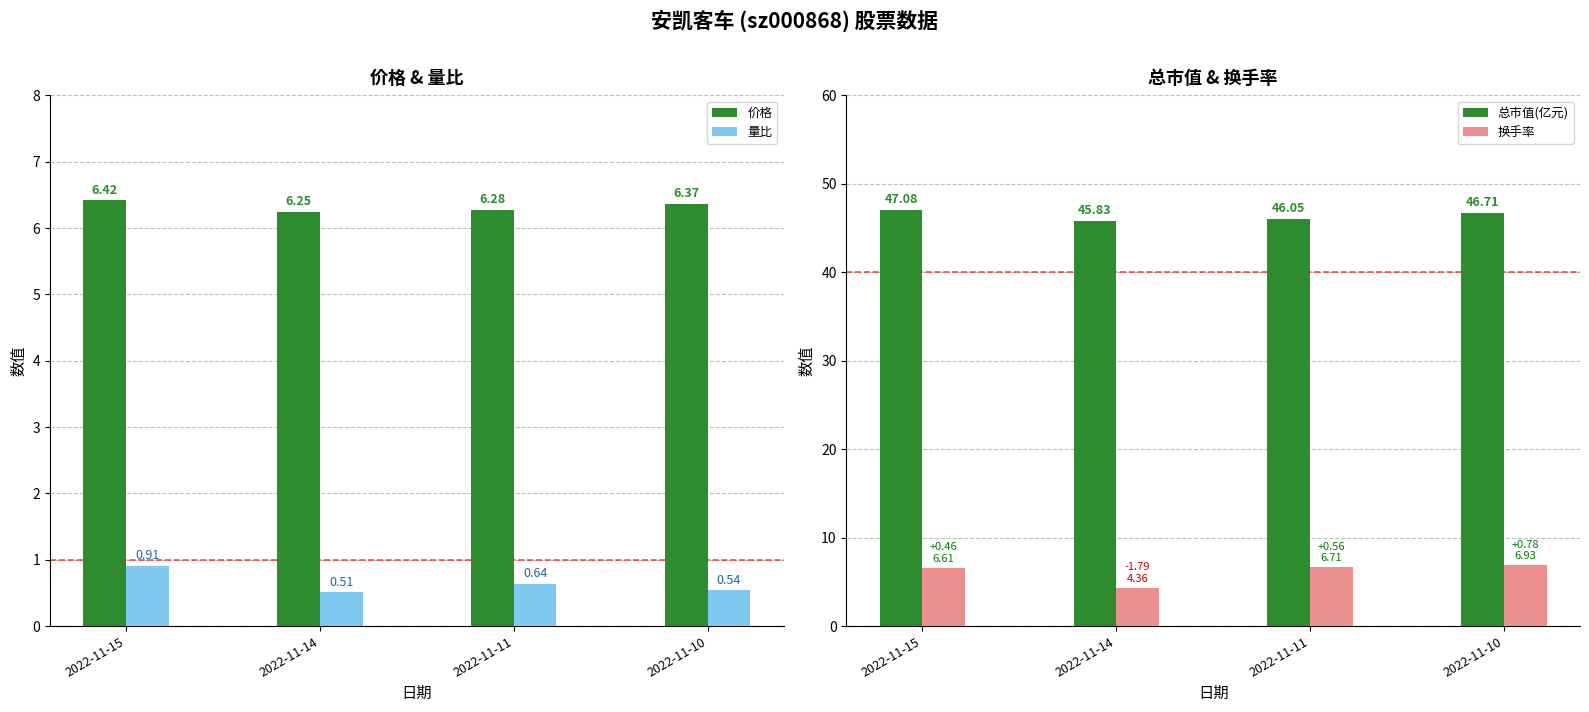

Rank the series by their maximum value, from highest to lowest.

总市值(亿元), 换手率, 价格, 量比